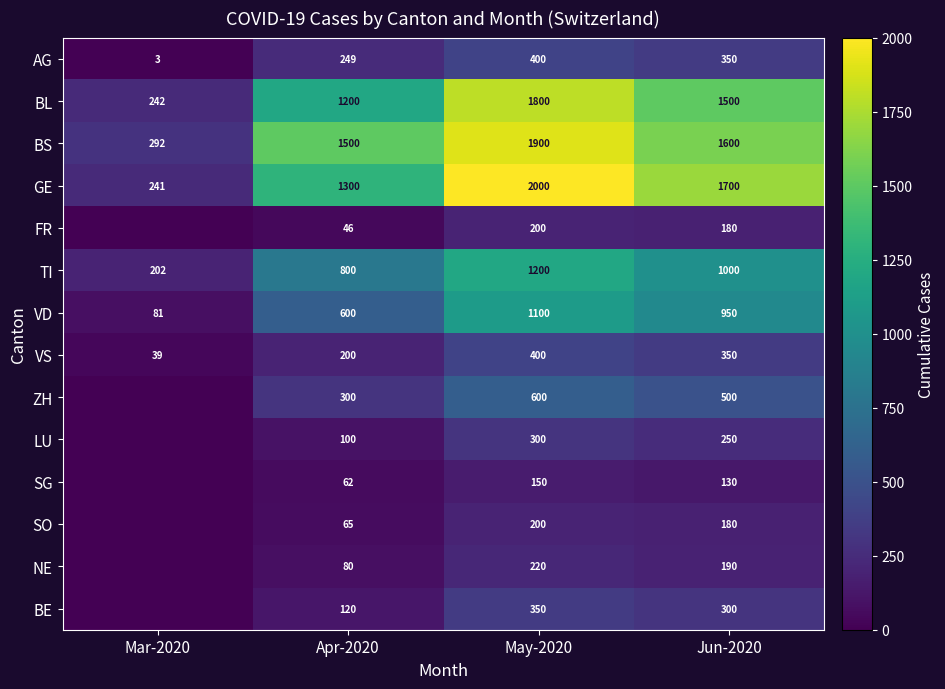

The value of NE at May-2020 is 97. True or false?

False